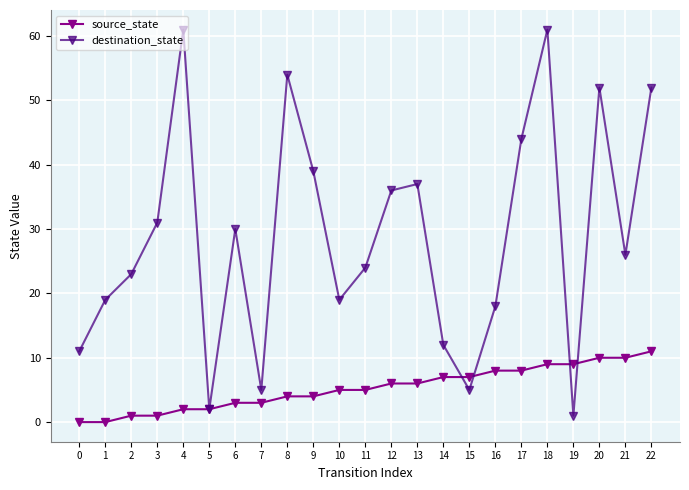

The source_state series shows 3 at 6. True or false?

True